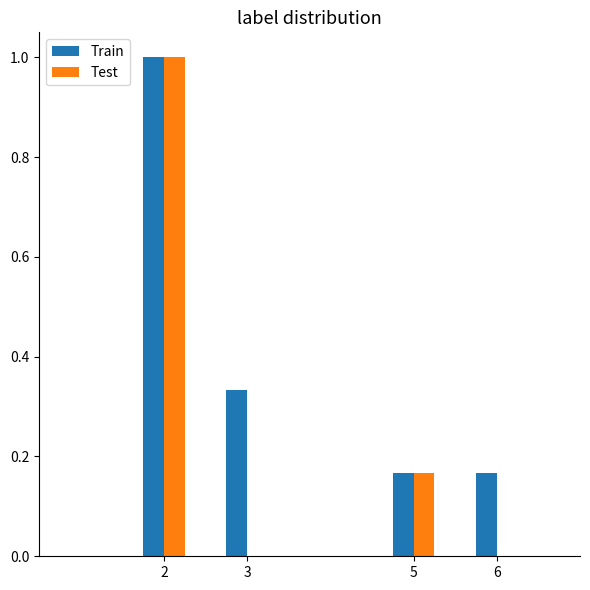

Which series has the largest total across all categories?

Train